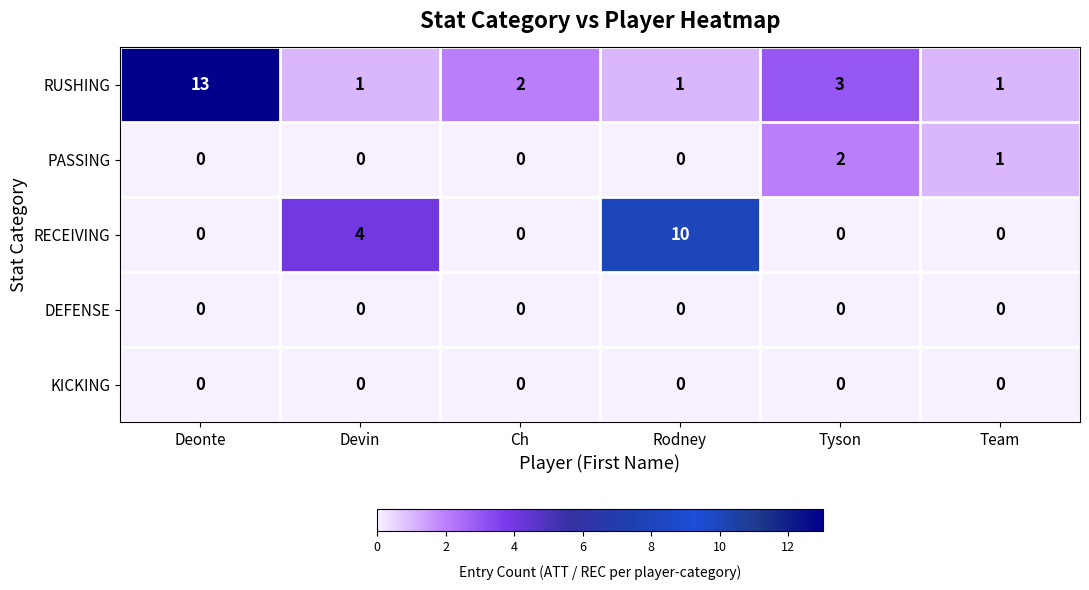

At which category is the sum across all series the highest?

Deonte